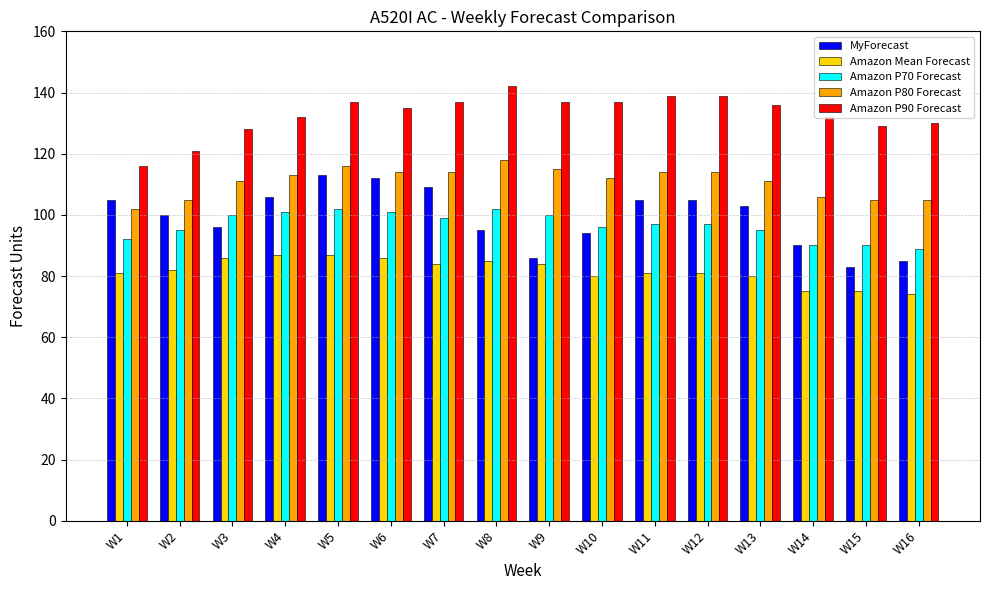

Which series has the largest total across all categories?

Amazon P90 Forecast